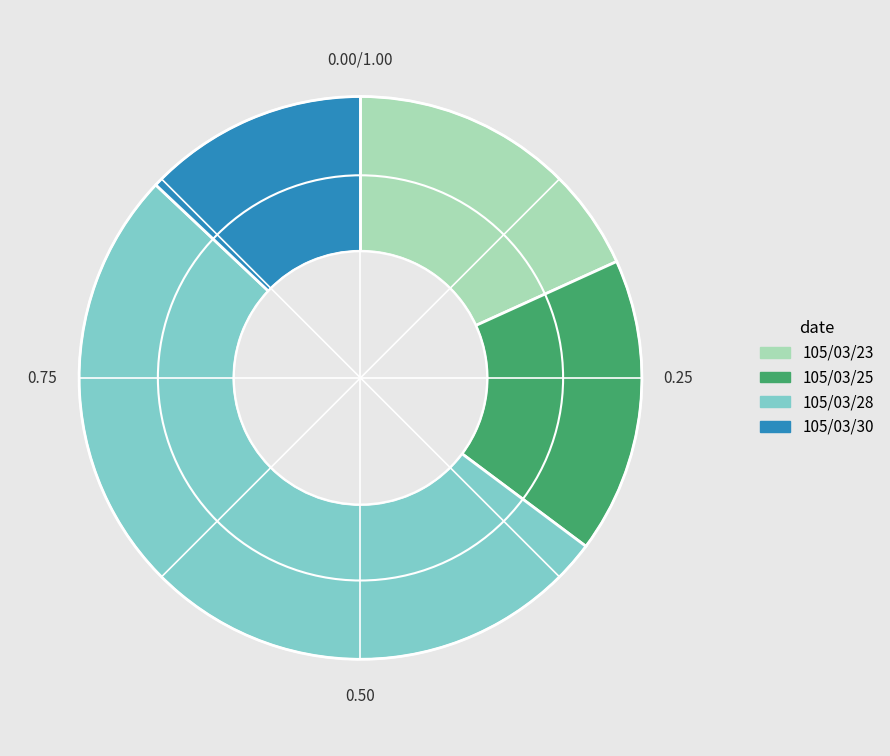

What is the majority slice?

105/03/28